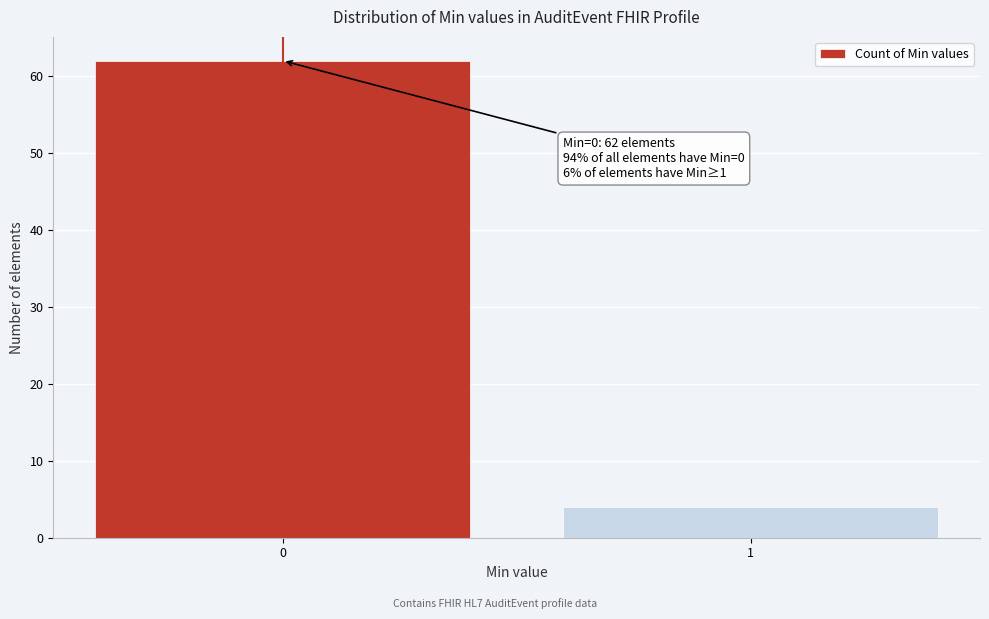

Reading left to right, list all the values displayed in this chart.

0=62	1=4